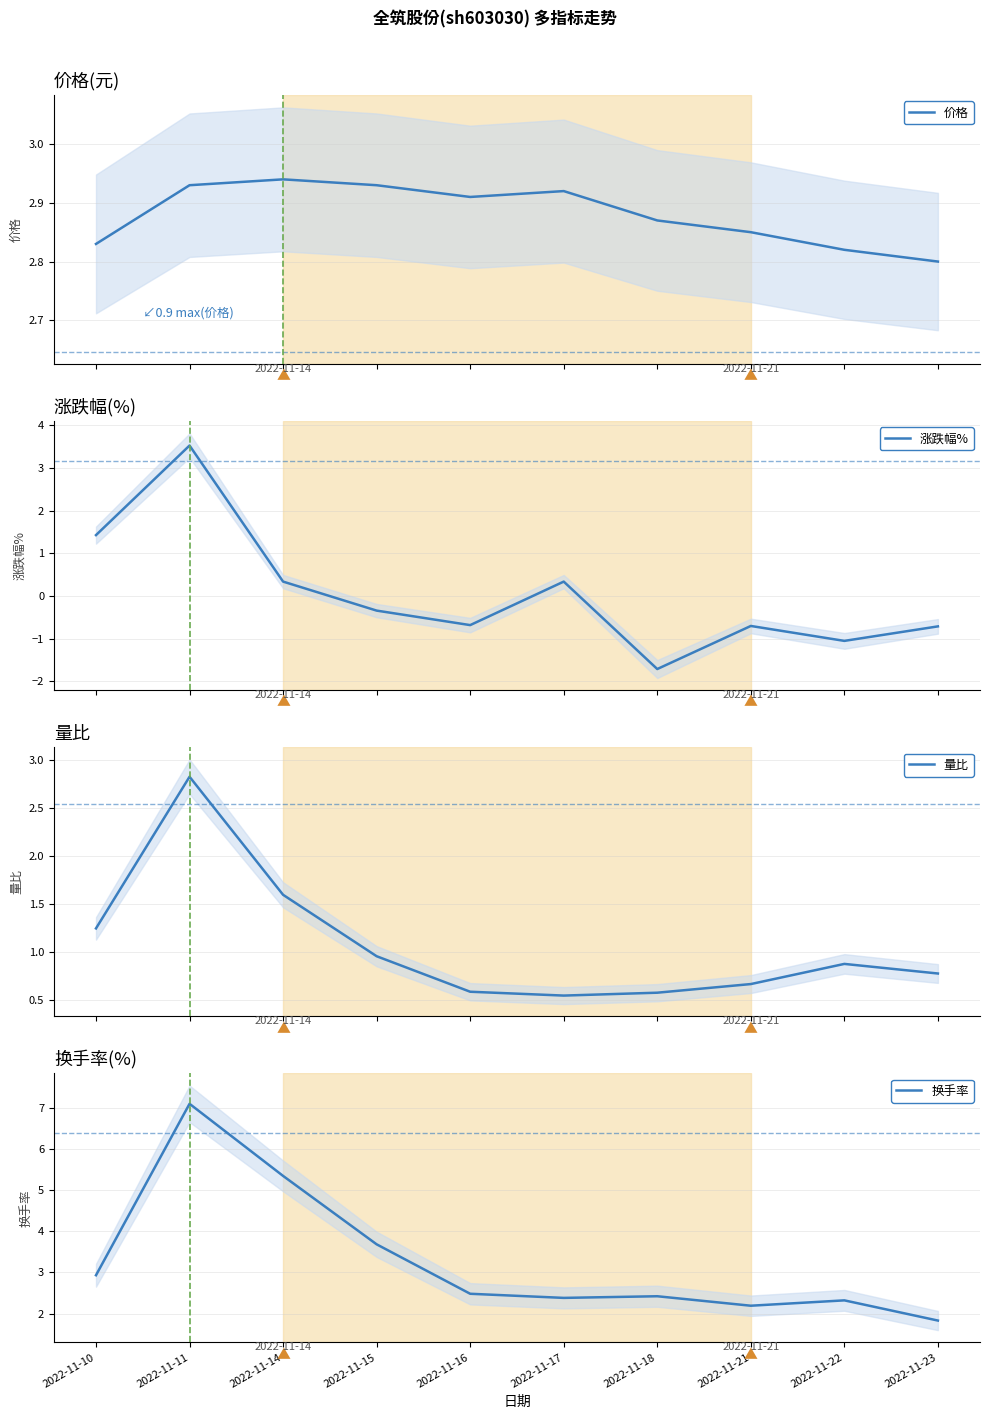

How many lines are shown in the chart?

4